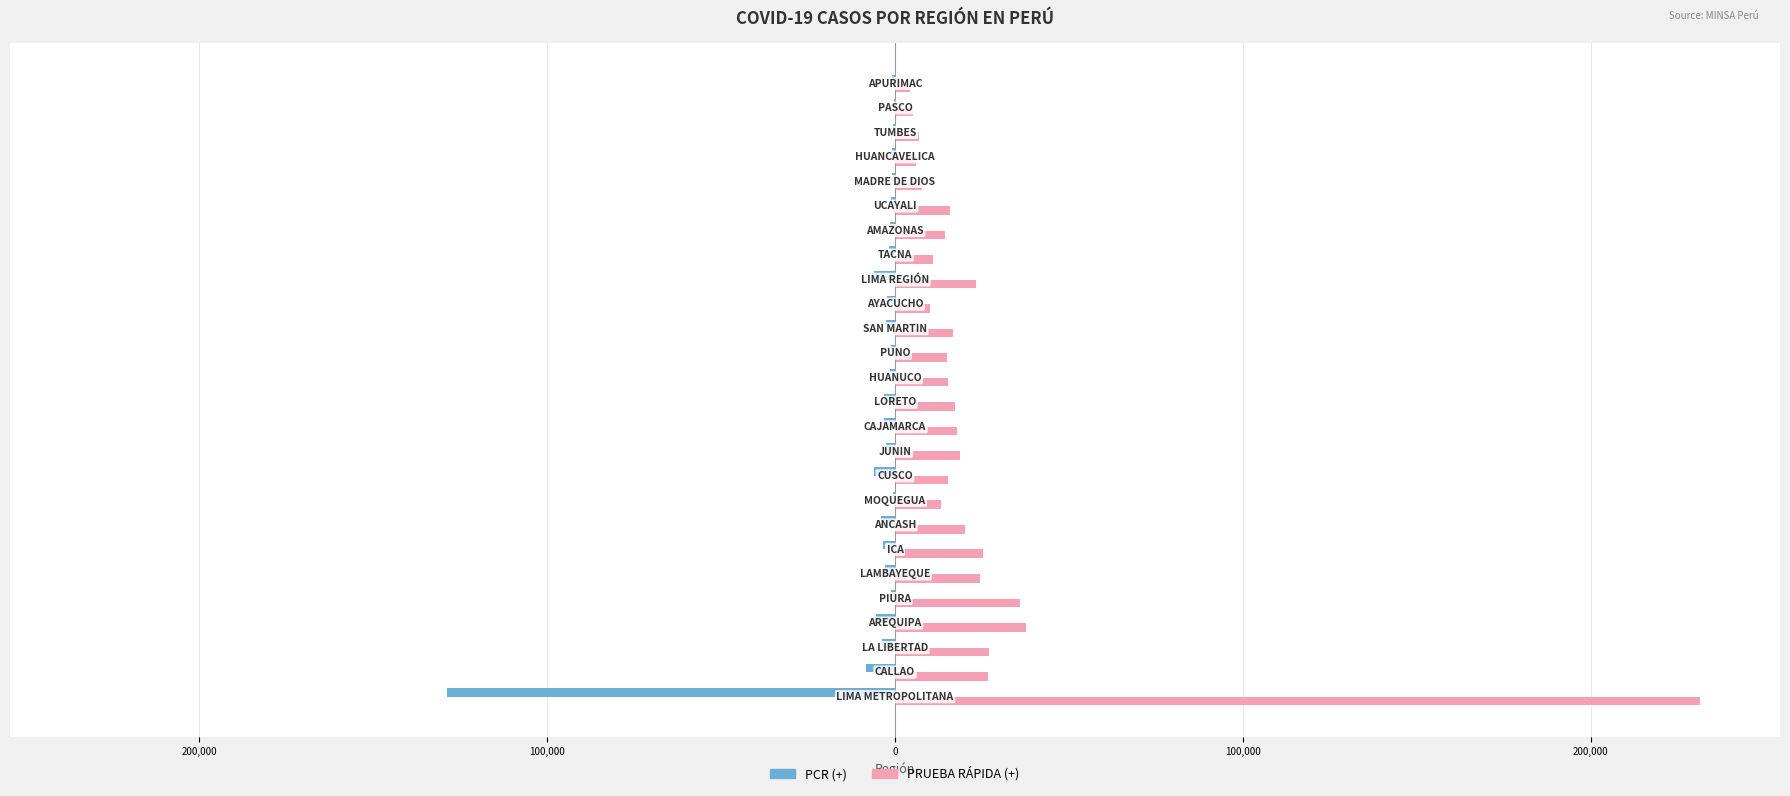

Reading left to right, transcribe all the data shown in this chart.

PCR (+): -128684	-8336	-3718	-5453	-1134	-2819	-3520	-4153	-435	-6110	-2503	-3072	-3216	-1404	-1092	-2715	-2381	-6137	-1596	-1349	-1036	-902	-884	-697	-320	-824
PRUEBA RÁPIDA (+): 231306	26685	27057	37720	35898	24385	25188	20104	13292	15264	18651	17920	17299	15160	15009	16794	10026	23300	10920	14377	15936	7654	6101	6990	5072	4353